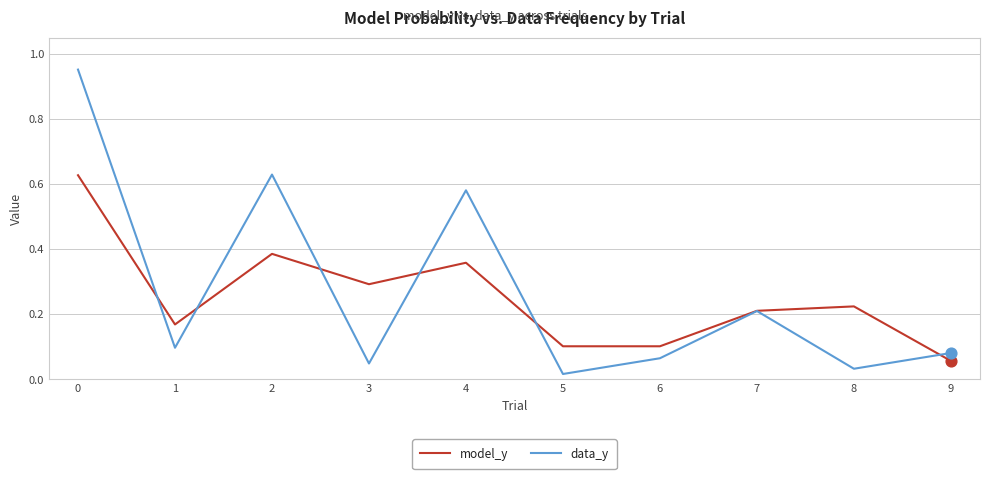

Between 4 and 7, which series saw the biggest shift?

data_y